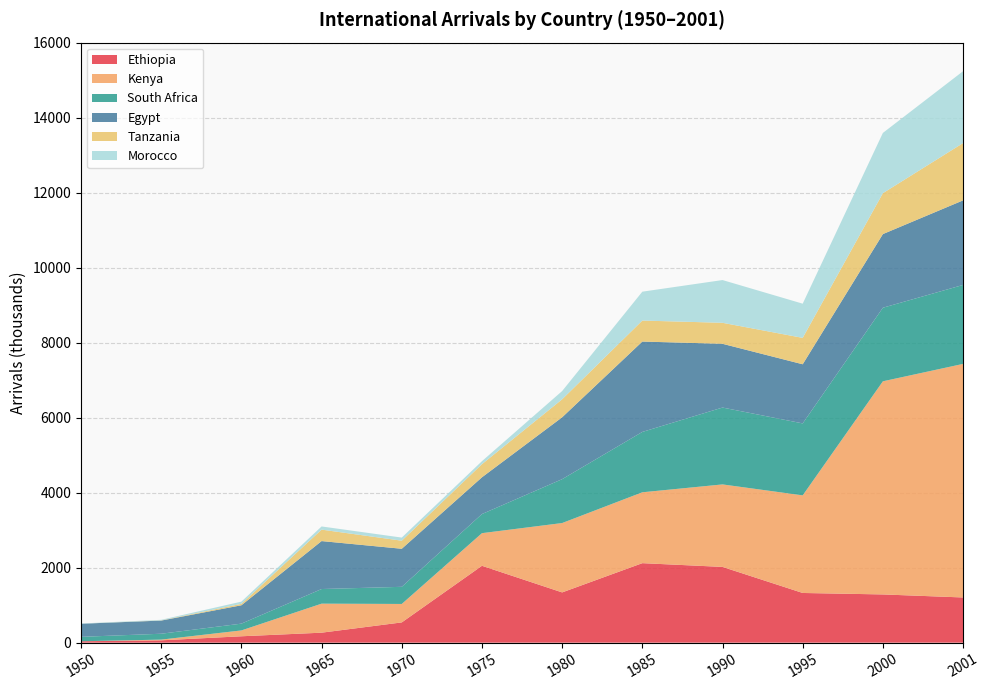

Reading left to right, what are all the values shown in this chart?

Ethiopia: 37	62	170	266	540	2050	1340	2120	2020	1325	1286	1205
Kenya: 0	19	156	774	492	870	1850	1890	2200	2603	5684	6229
South Africa: 118	157	181	390	457	510	1170	1610	2050	1919	1962	2106
Egypt: 349	351	490	1279	1015	980	1650	2410	1700	1577	1964	2255
Tanzania: 0	5	38	305	215	350	480	560	560	704	1091	1528
Morocco: 7	15	59	85	83	80	220	770	1140	912	1607	1917